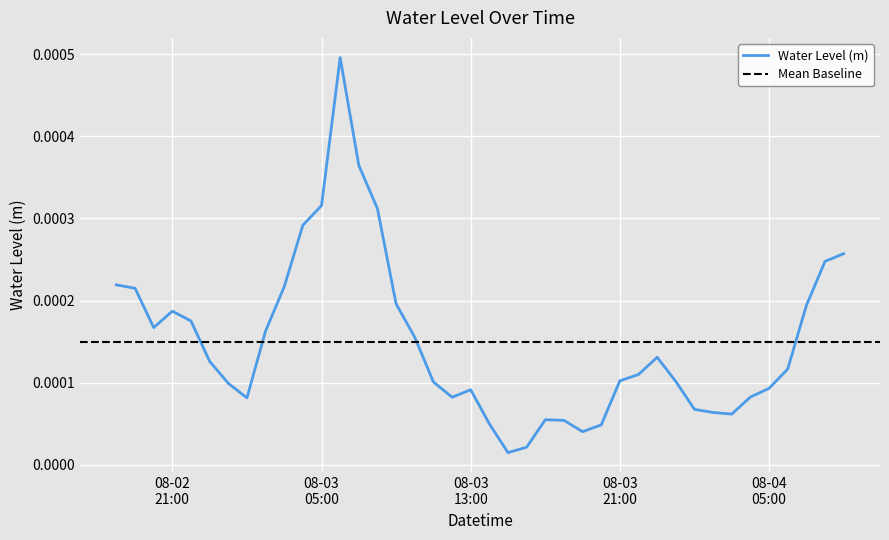

Is this an area chart (filled region under the line)?

No